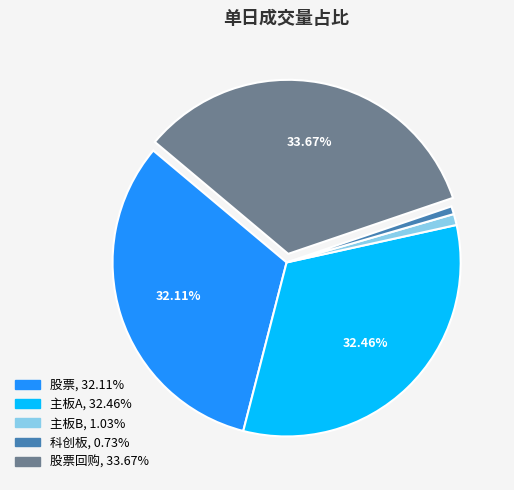

Does any single category account for the majority?

No